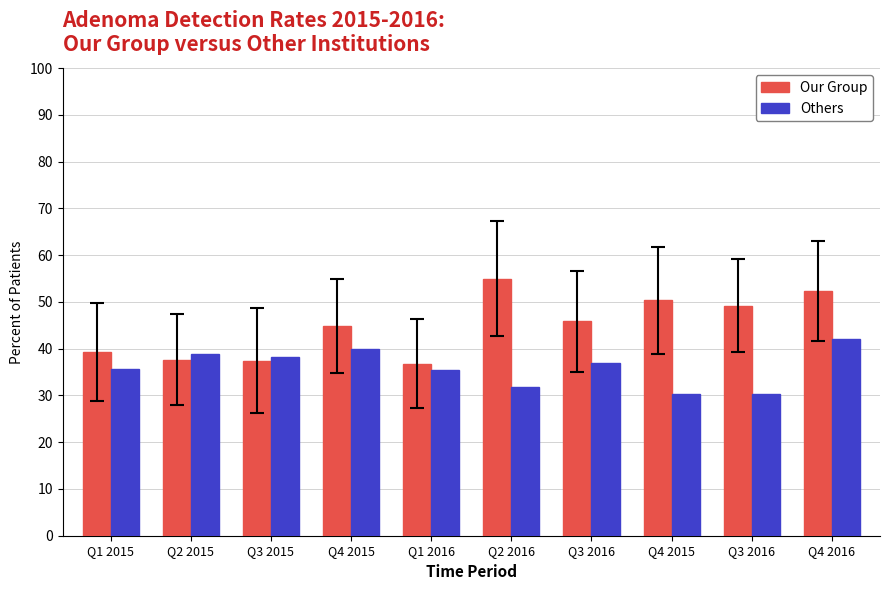

Rank the series by their maximum value, from lowest to highest.

Others, Our Group